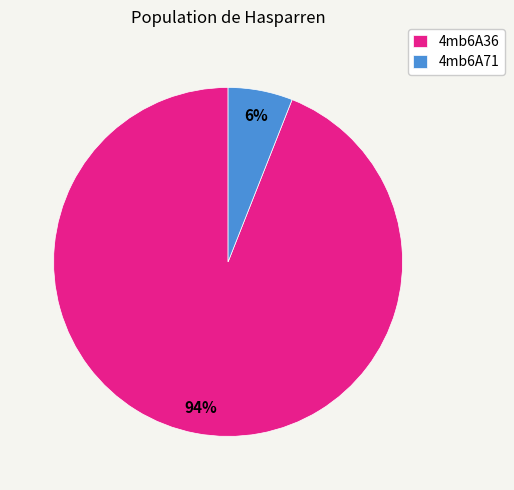

Which has a higher value, 4mb6A36 or 4mb6A71?

4mb6A36